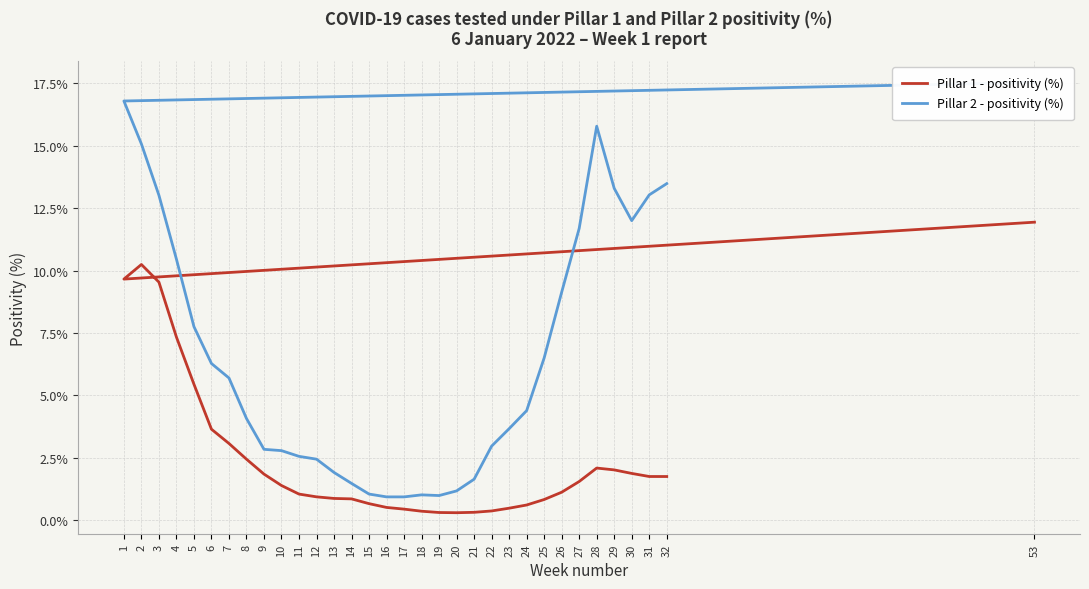

What is the difference between the Pillar 1 - positivity (%) values at 25 and 19?

0.5